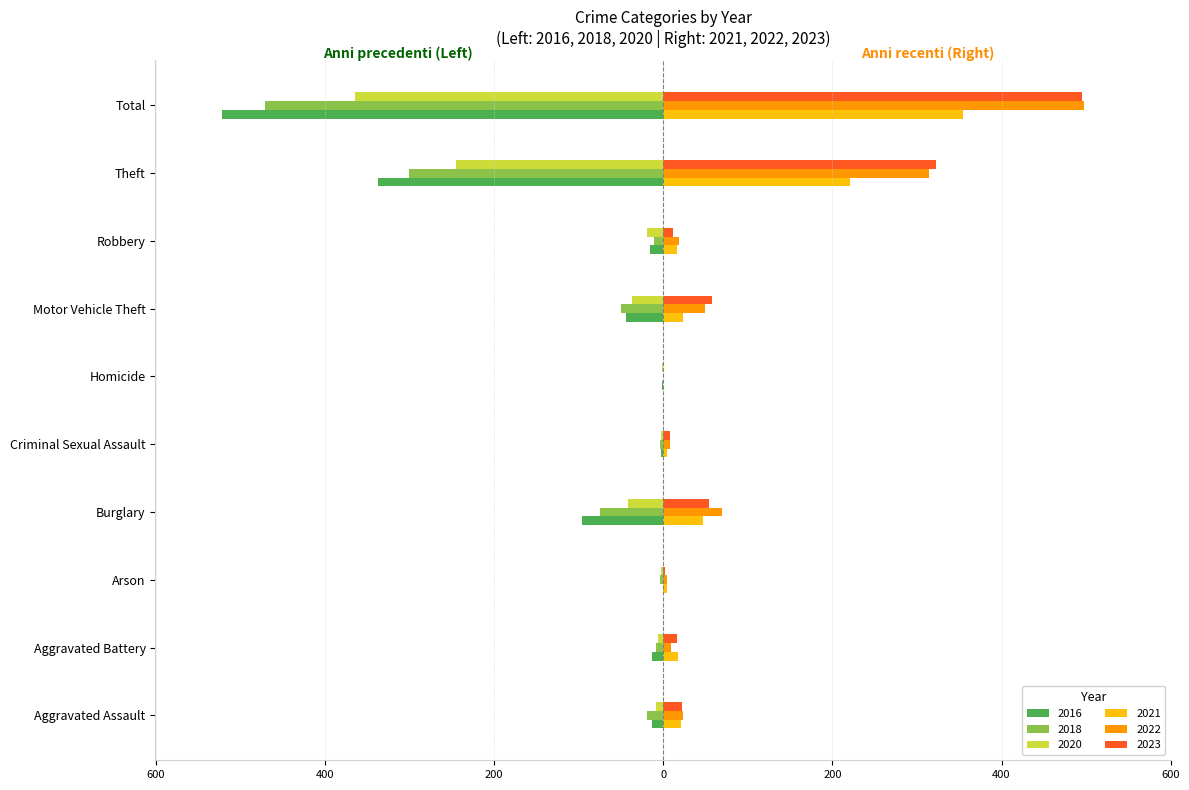

What are all the series names shown in the legend?

2016, 2018, 2020, 2021, 2022, 2023